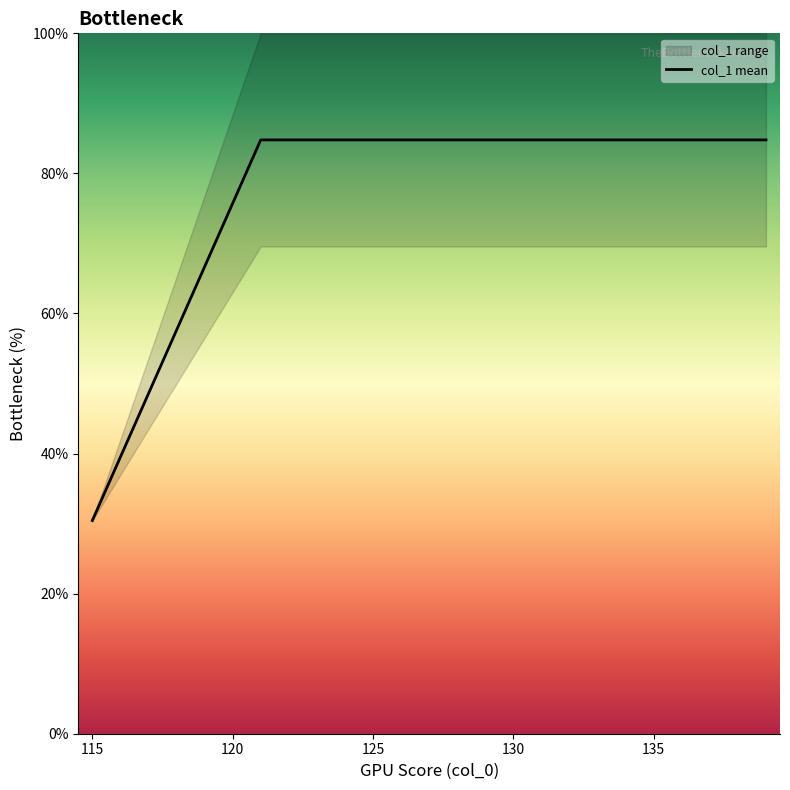

What is the difference between the maximum and minimum values?

54.3